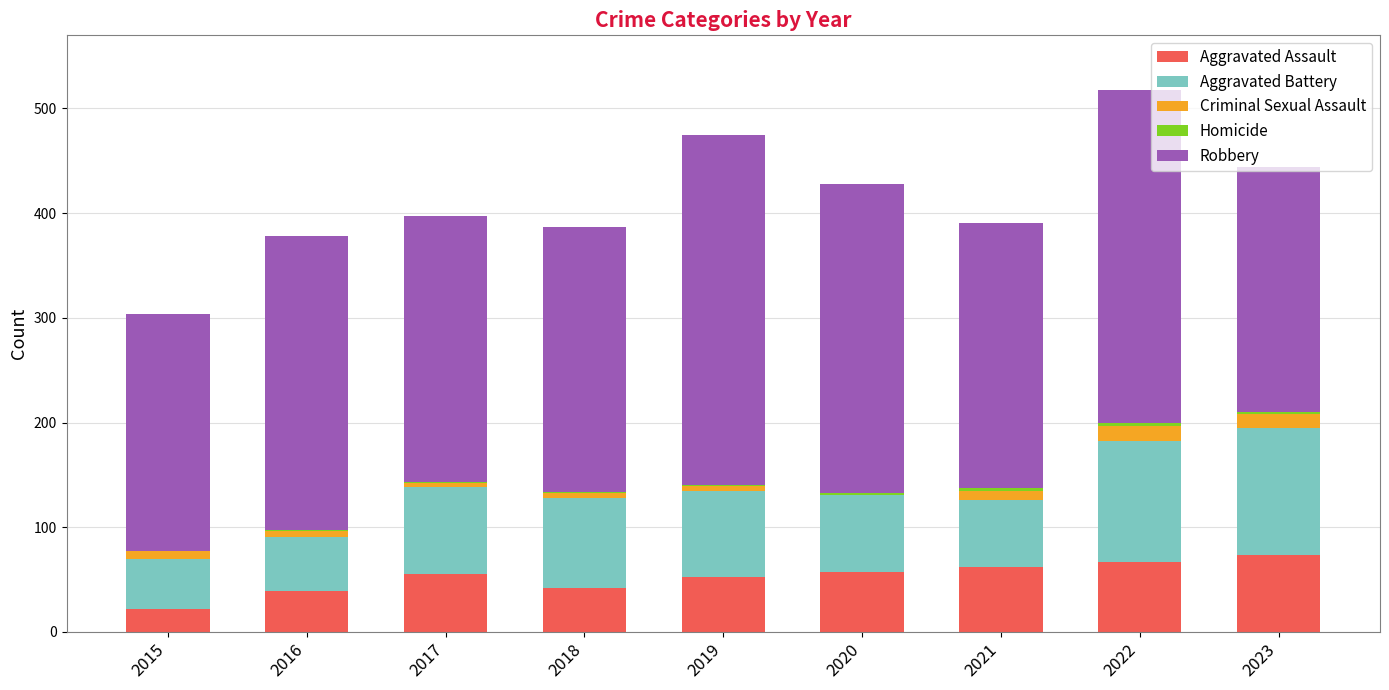

The value of Aggravated Assault at 2021 is 62. True or false?

True